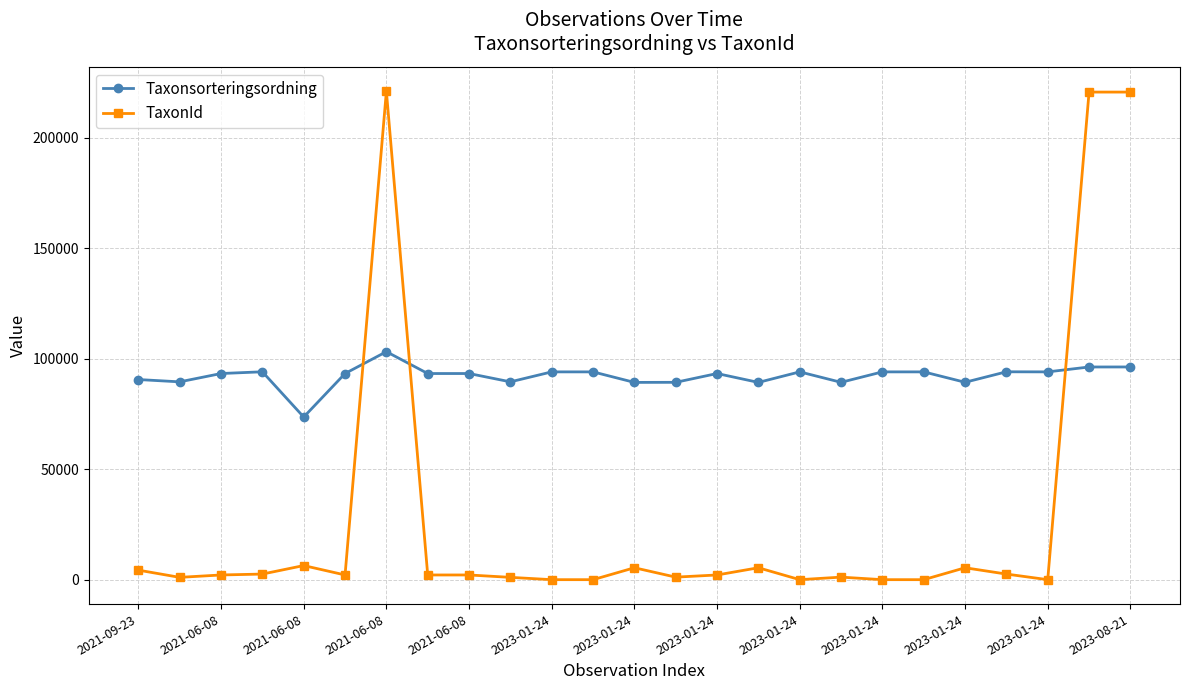

True or false: TaxonId and Taxonsorteringsordning intersect in this chart.

True